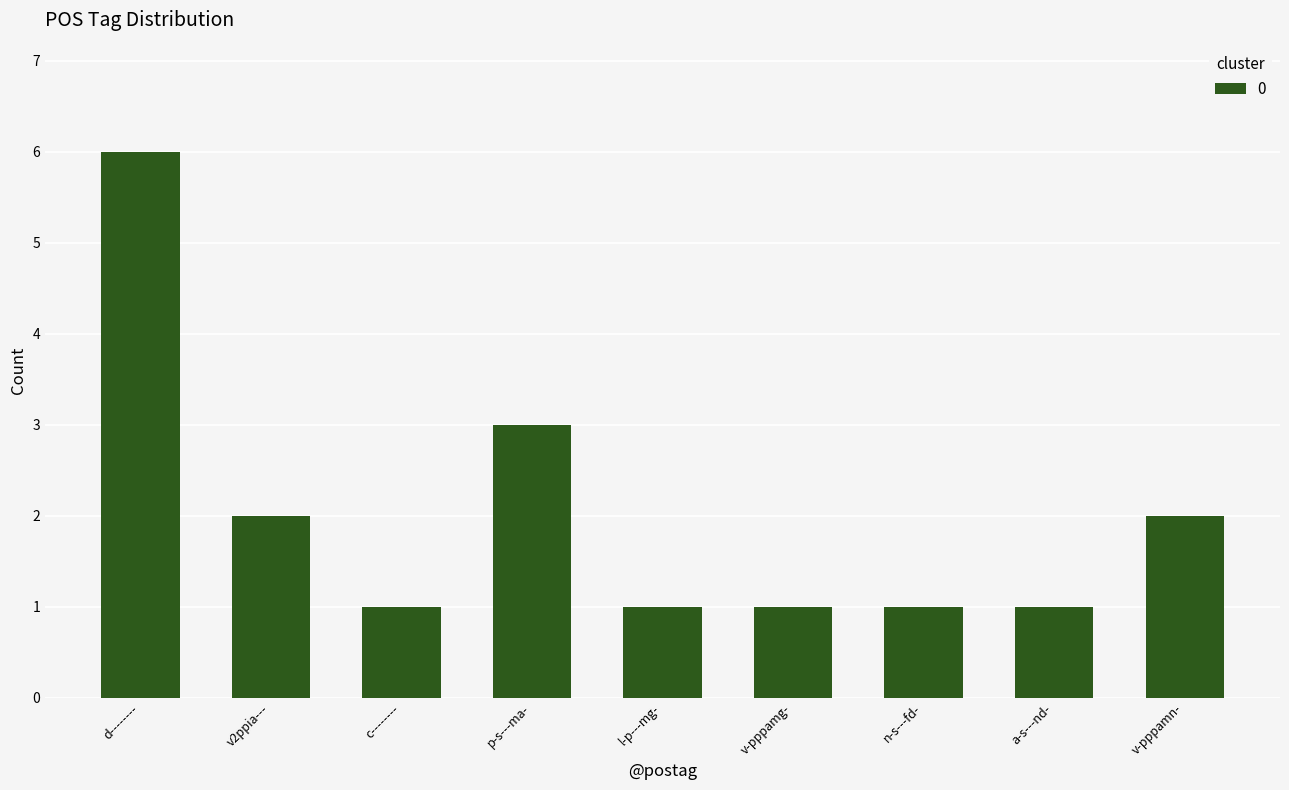

What is the sum of the values at v-pppamg- and v-pppamn-?

3